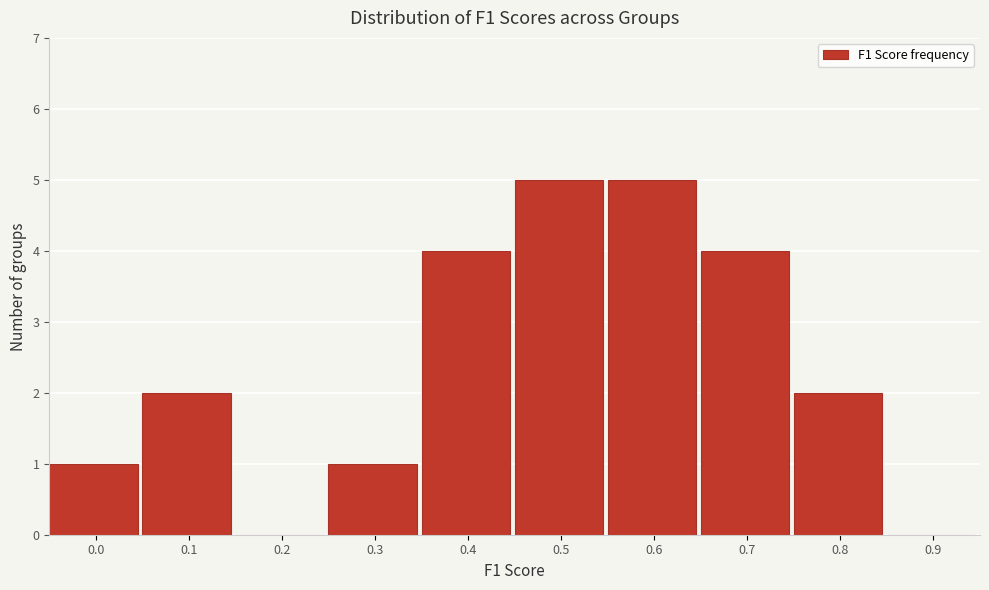

Reading left to right, list all the values displayed in this chart.

0.0=1	0.1=2	0.2=0	0.3=1	0.4=4	0.5=5	0.6=5	0.7=4	0.8=2	0.9=0